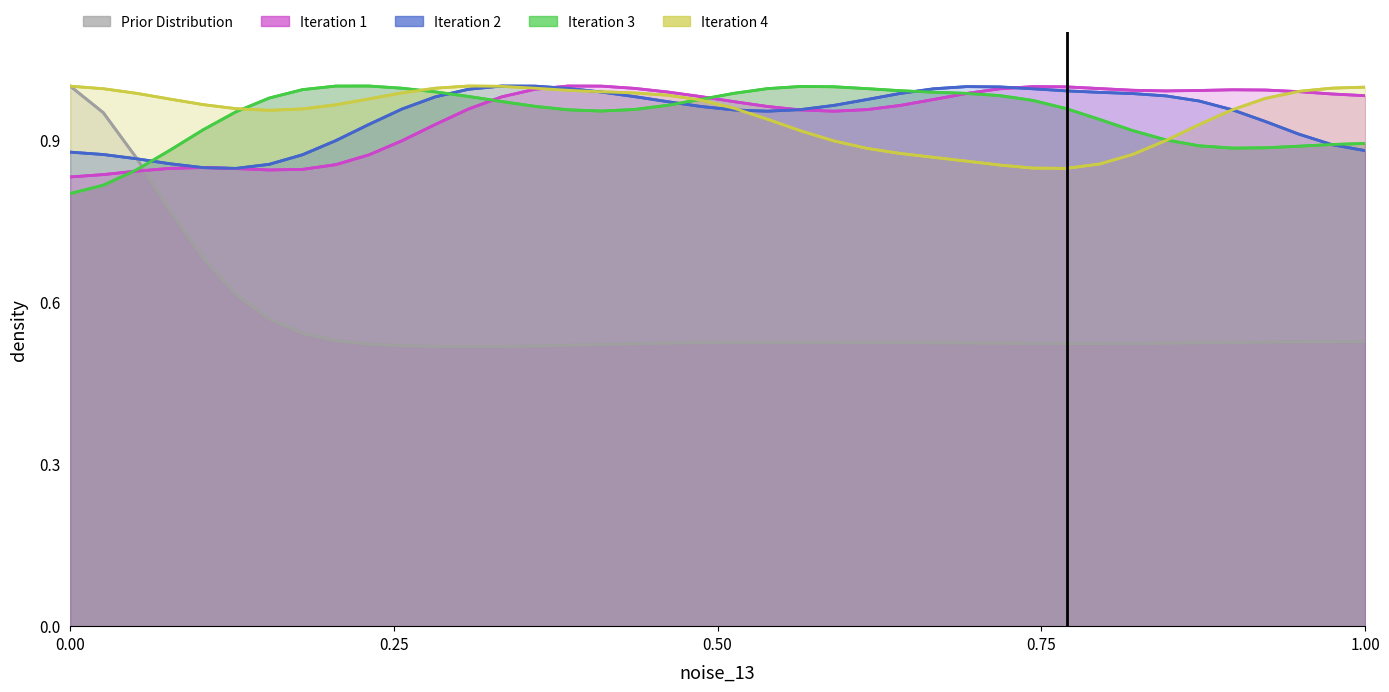

How many lines are shown in the chart?

5